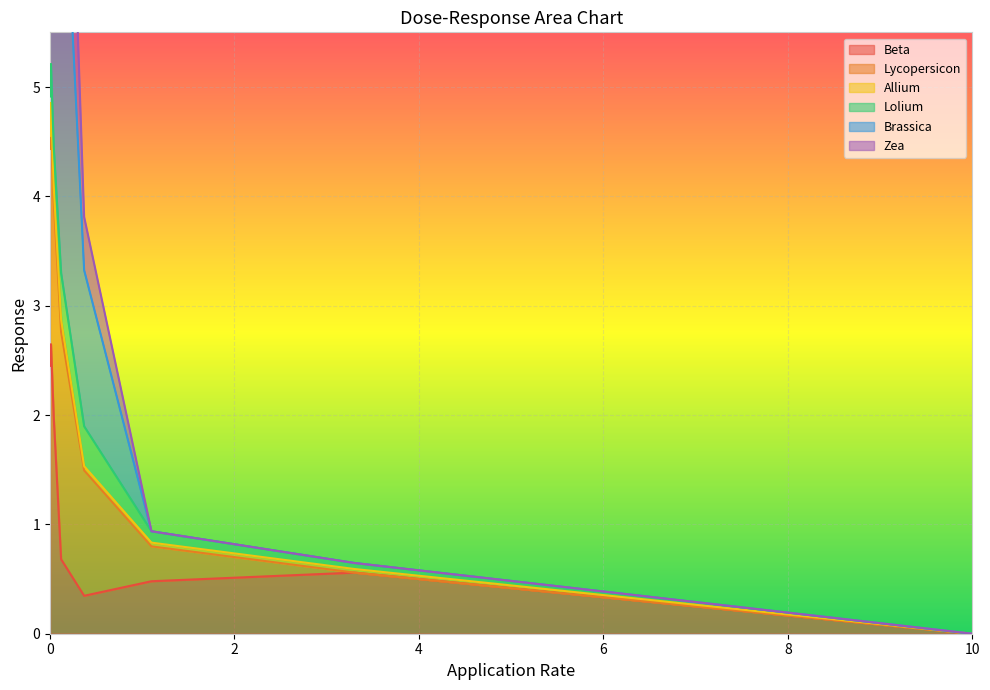

Which category has the lowest value in the Beta series?

10